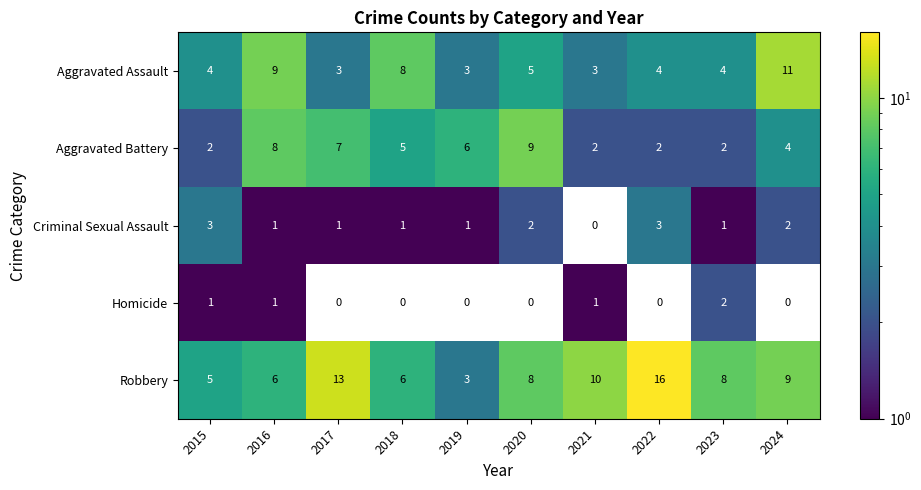

How many data points does each series have?

10